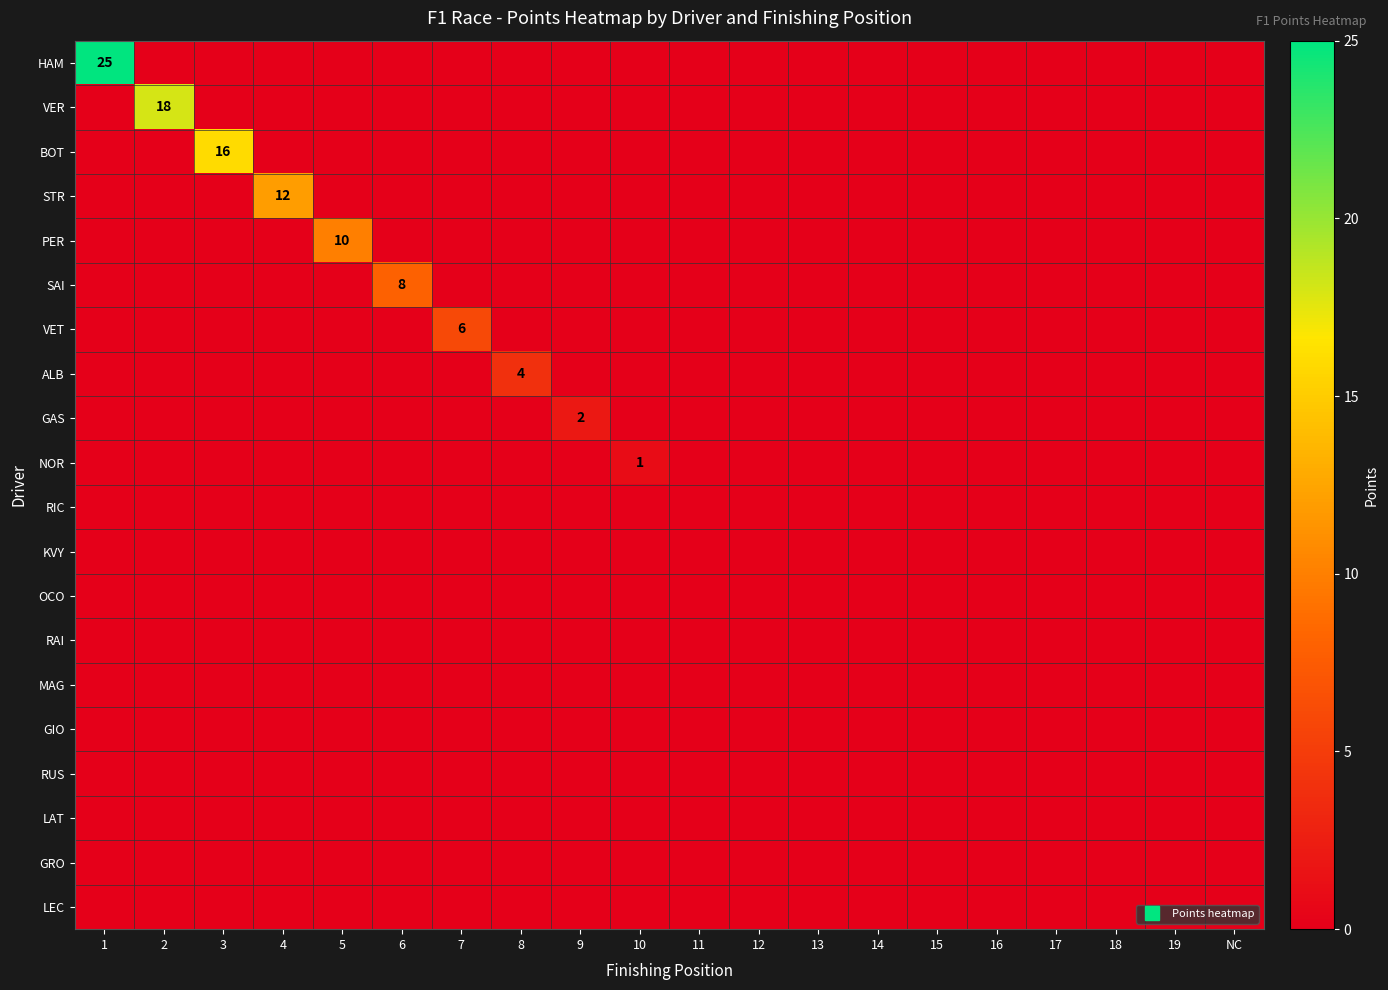

The value of VET at 19 is 0. True or false?

True